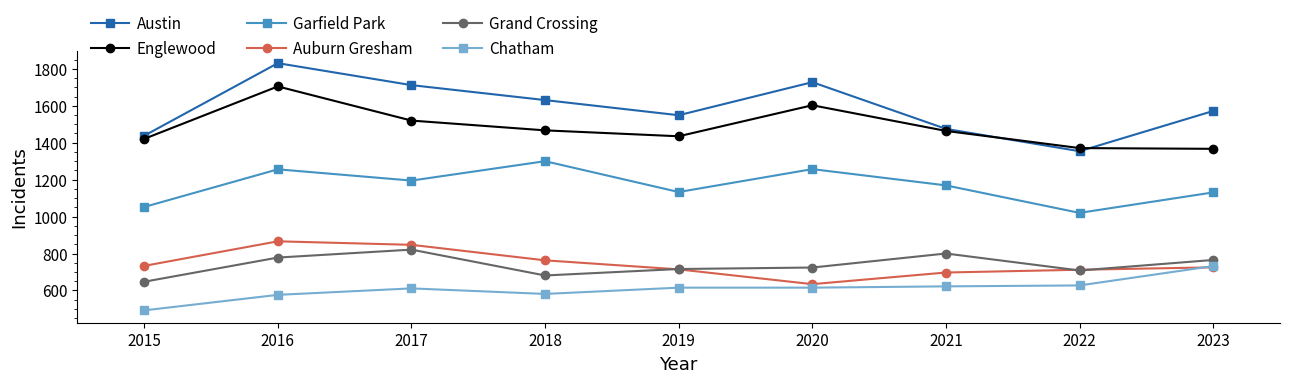

Which series has the largest range (max minus min)?

Austin